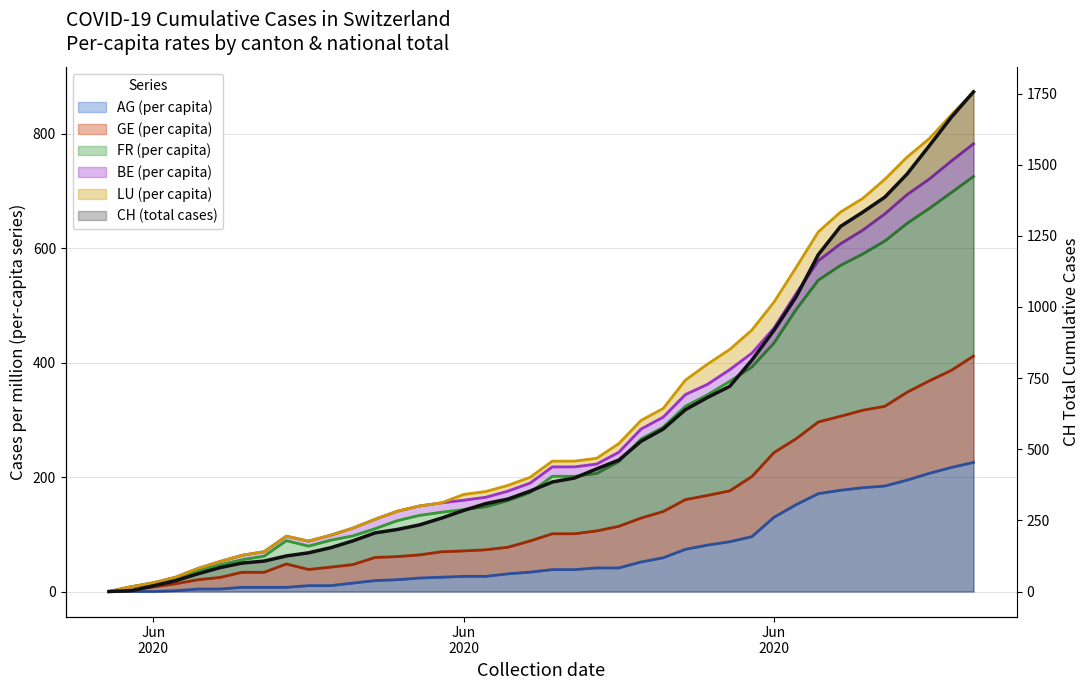

At which category does the chart reach its peak across all series?

2020-07-09